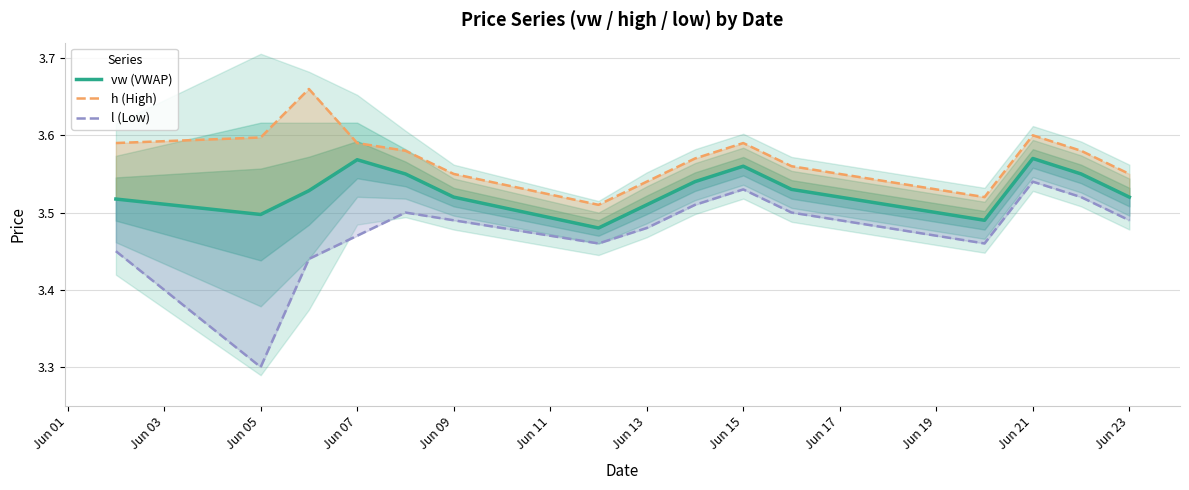

At how many categories does at least one series exceed 3?

15